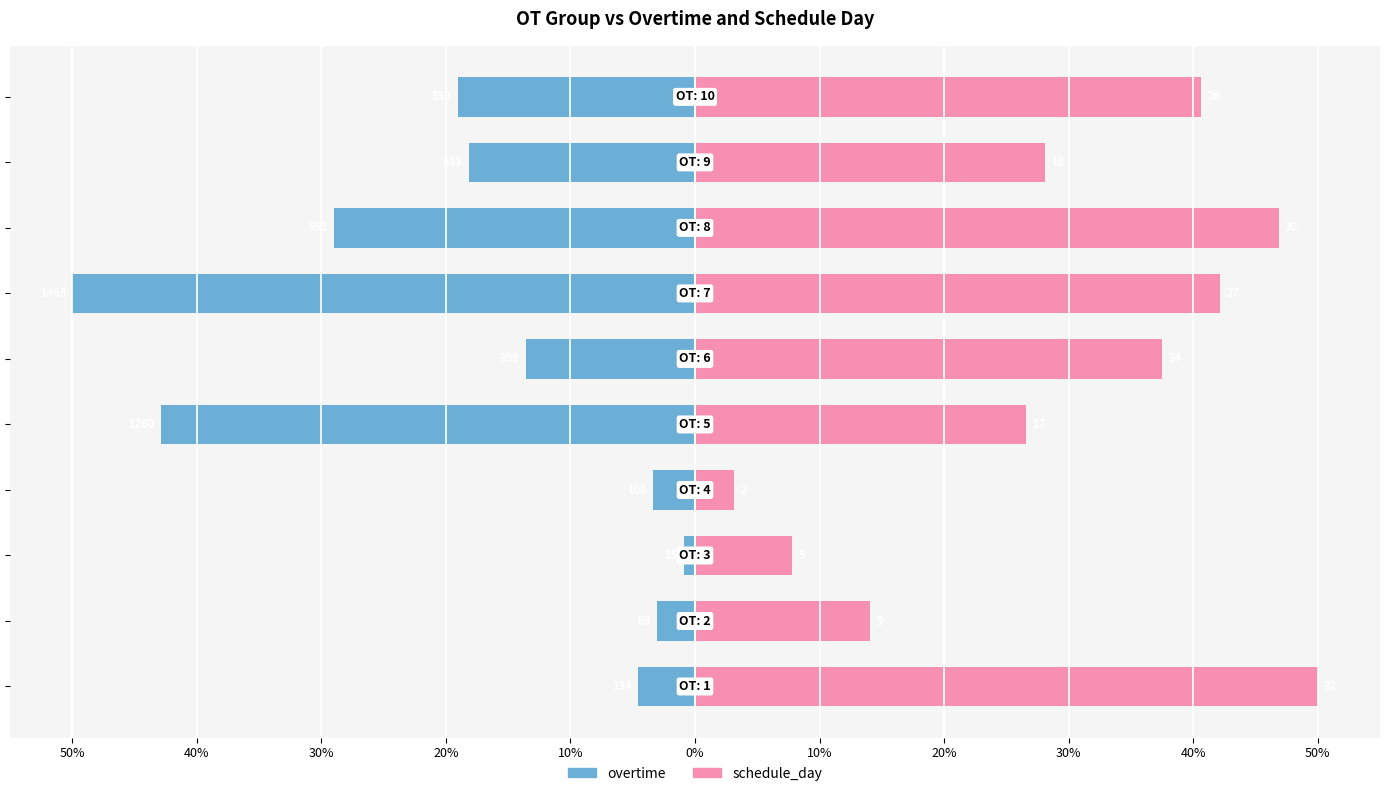

Reading left to right, extract all data points from this chart.

overtime: 50%=-4.6	40%=-3.0	30%=-0.9	20%=-3.4	10%=-42.9	0%=-13.6	10%=-50.0	20%=-29.0	30%=-18.2	40%=-19.0
schedule_day: 50%=50.0	40%=14.1	30%=7.8	20%=3.1	10%=26.6	0%=37.5	10%=42.2	20%=46.9	30%=28.1	40%=40.6